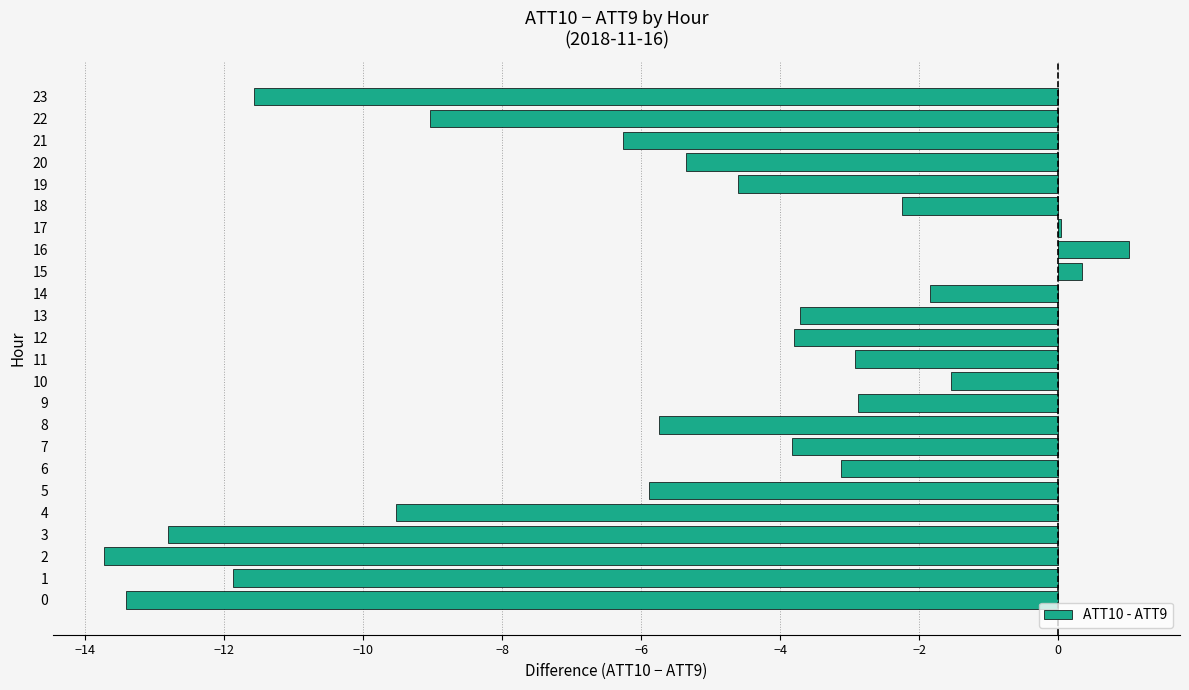

What is the change in value from 6 to 16?

+4.1